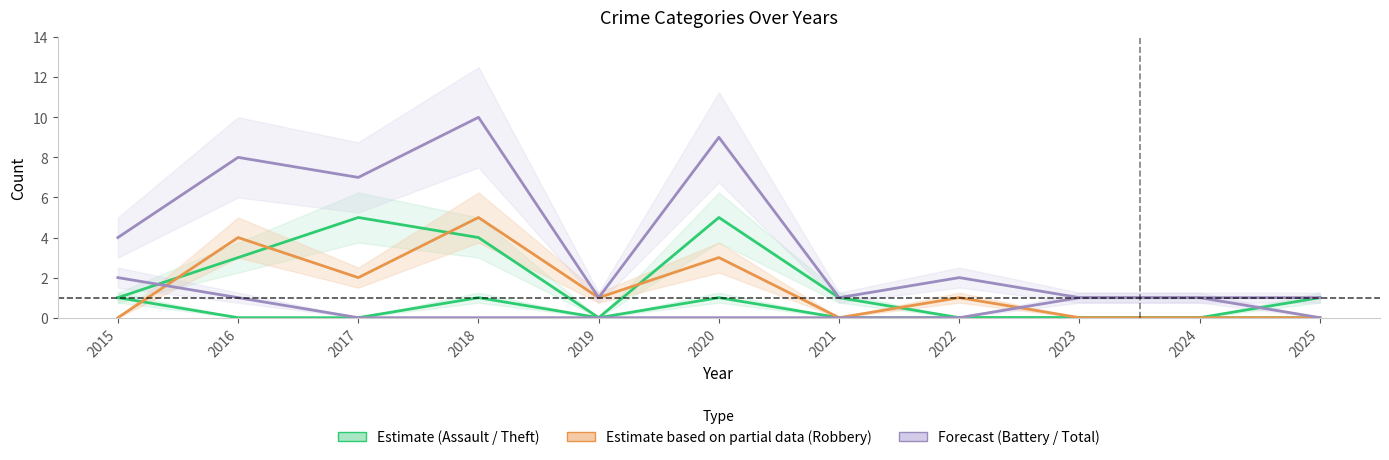

At which label does Total first exceed 2?

2015